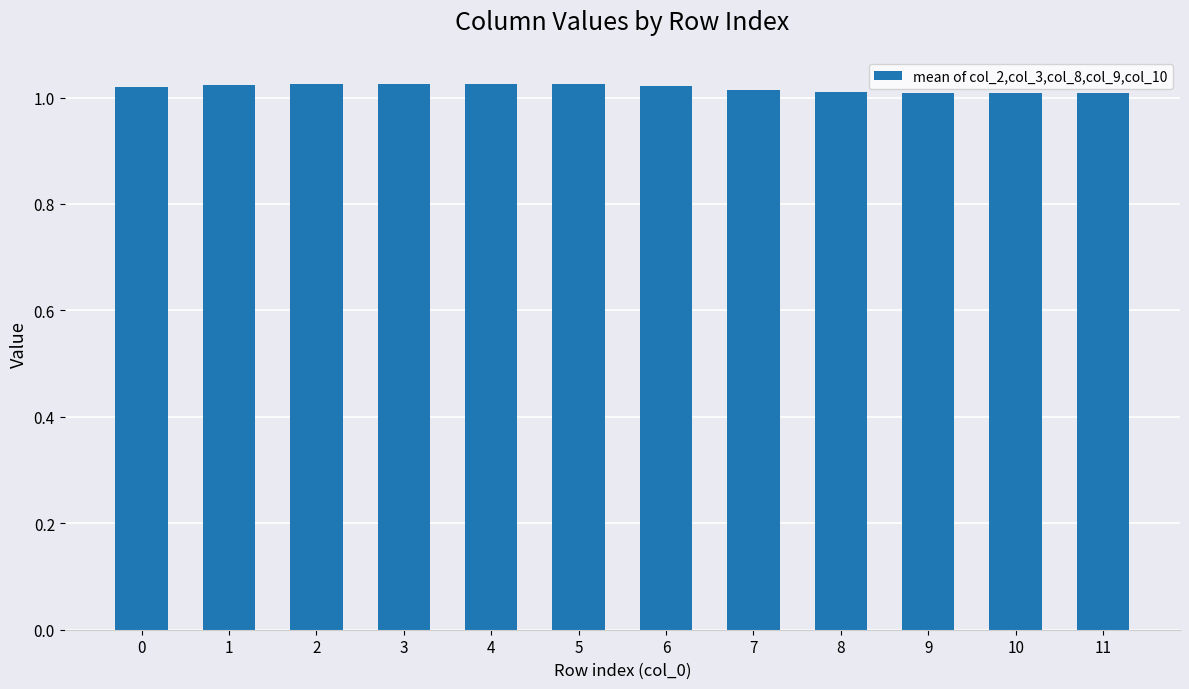

The value at 10 is 1.0. True or false?

True